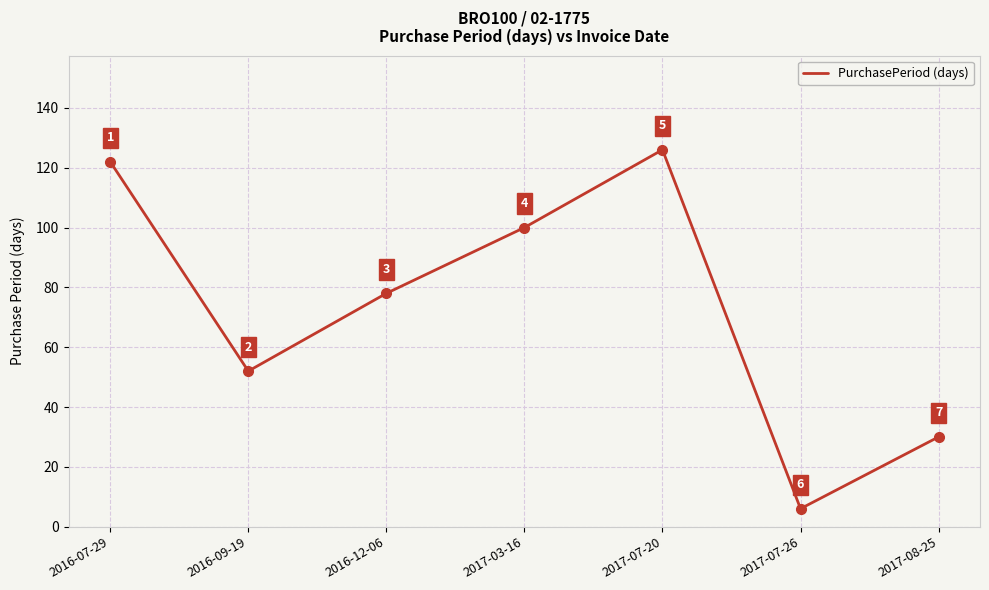

What is the difference between the values at 2016-12-06 and 2017-03-16?

22